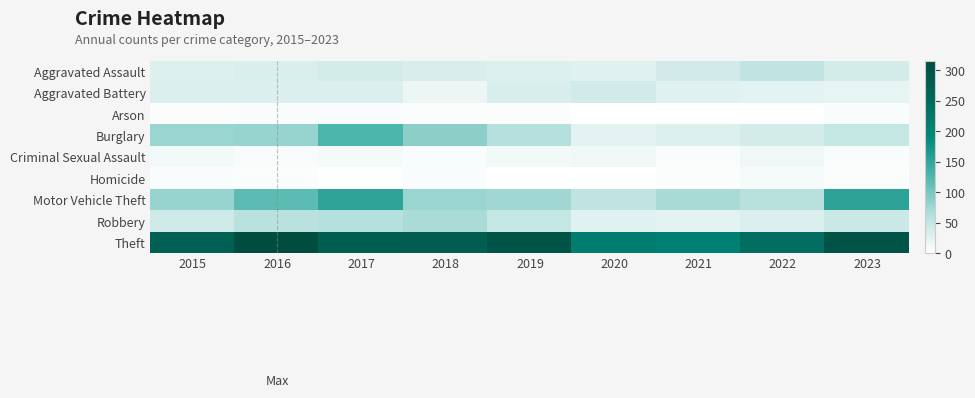

Reading left to right, list all the values displayed in this chart.

Aggravated Assault: 2015=29	2016=32	2017=38	2018=33	2019=29	2020=25	2021=39	2022=53	2023=37
Aggravated Battery: 2015=30	2016=30	2017=30	2018=17	2019=33	2020=39	2021=27	2022=23	2023=20
Arson: 2015=4	2016=5	2017=5	2018=4	2019=3	2020=0	2021=1	2022=1	2023=5
Burglary: 2015=78	2016=79	2017=127	2018=87	2019=60	2020=23	2021=29	2022=37	2023=48
Criminal Sexual Assault: 2015=10	2016=7	2017=9	2018=6	2019=11	2020=13	2021=5	2022=13	2023=6
Homicide: 2015=6	2016=3	2017=2	2018=5	2019=1	2020=0	2021=3	2022=8	2023=3
Motor Vehicle Theft: 2015=79	2016=117	2017=151	2018=78	2019=75	2020=53	2021=70	2022=59	2023=153
Robbery: 2015=40	2016=57	2017=60	2018=69	2019=47	2020=26	2021=23	2022=30	2023=44
Theft: 2015=272	2016=316	2017=277	2018=278	2019=299	2020=213	2021=206	2022=244	2023=301